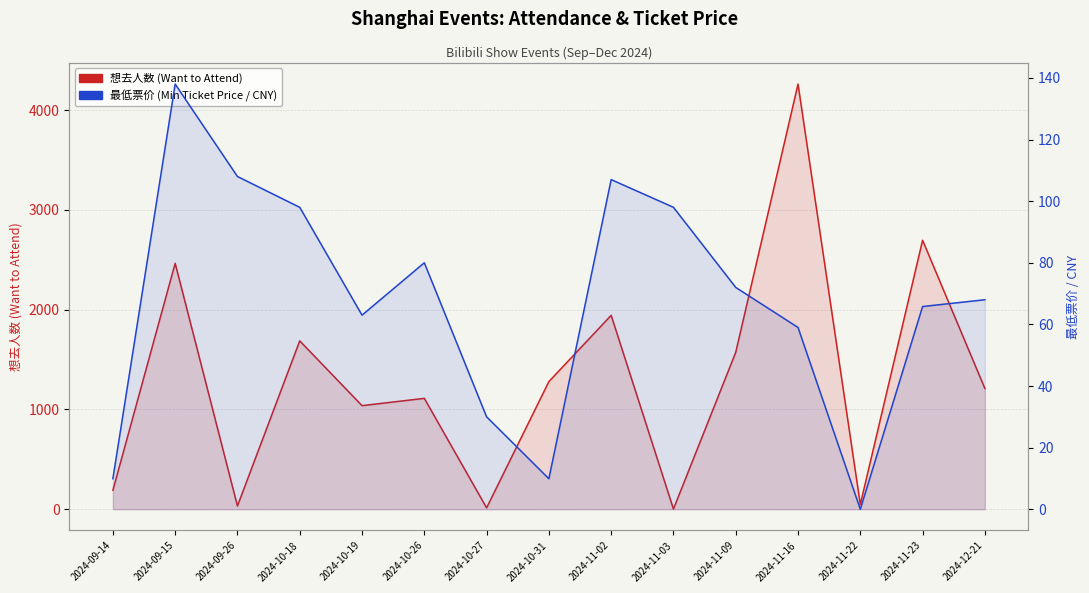

Rank the series at 2024-10-27 from highest to lowest value.

最低票价 (Min Ticket Price / CNY), 想去人数 (Want to Attend)